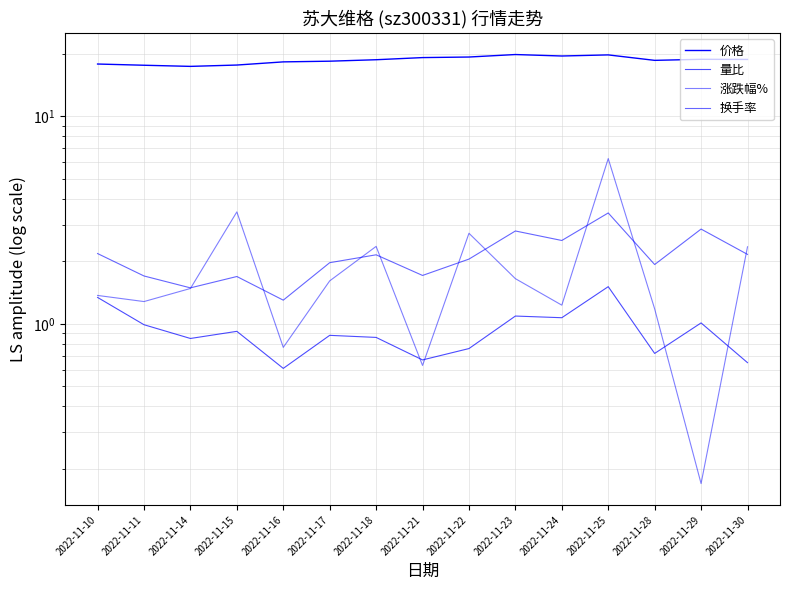

True or false: 换手率 has more than 1 interior local peaks.

True